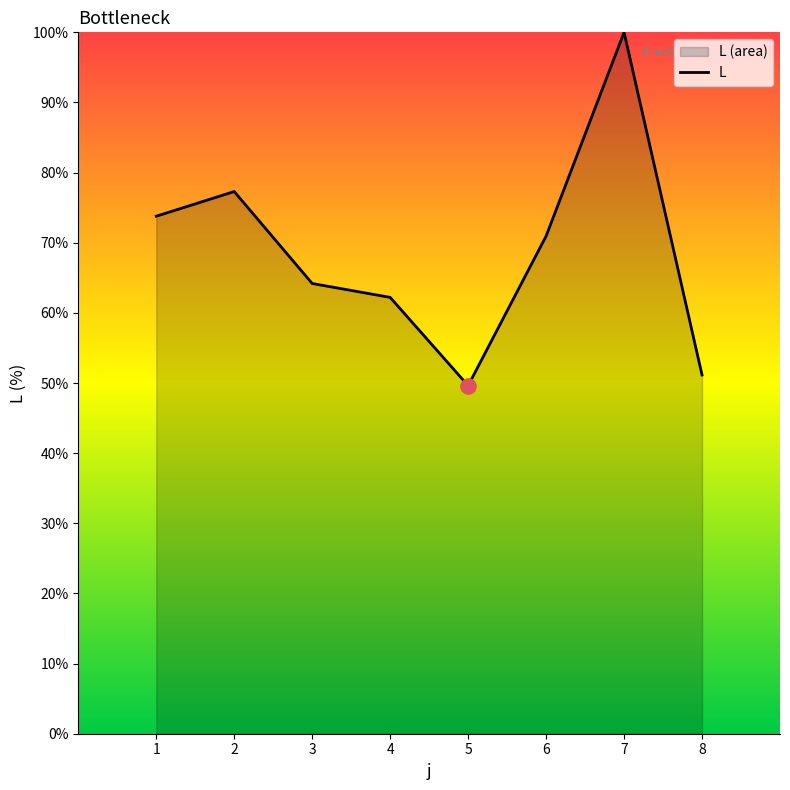

What is the change in value from 4 to 8?

-11.1